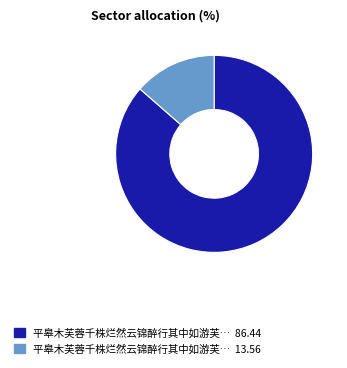

How many slices are in this pie chart?

2